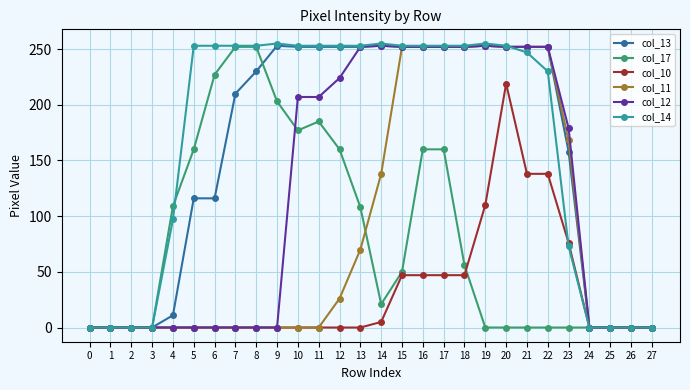

What is the maximum value shown in the chart?

255